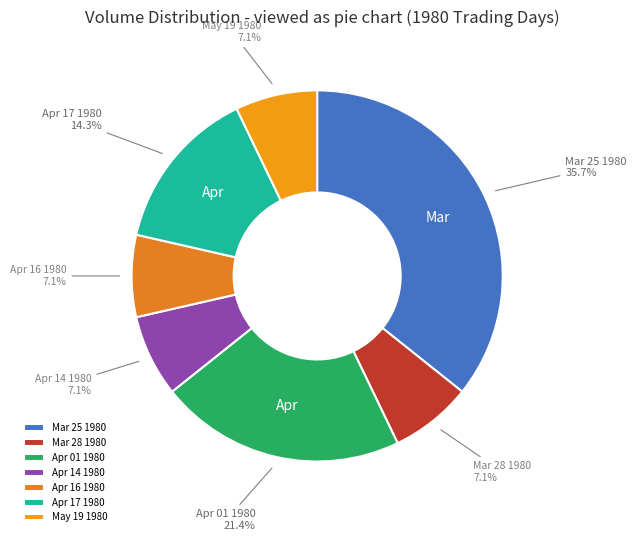

Combined, do Mar 25 1980 and May 19 1980 account for over 50%?

No